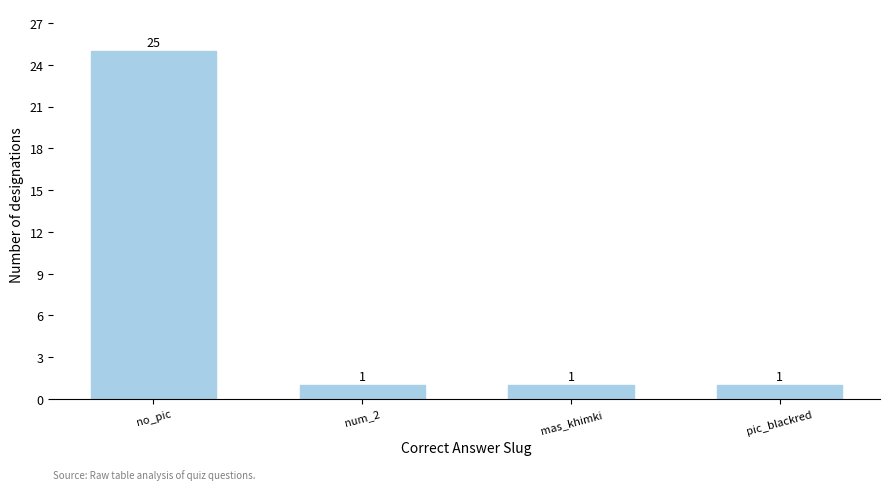

What is the minimum value shown in the chart?

1